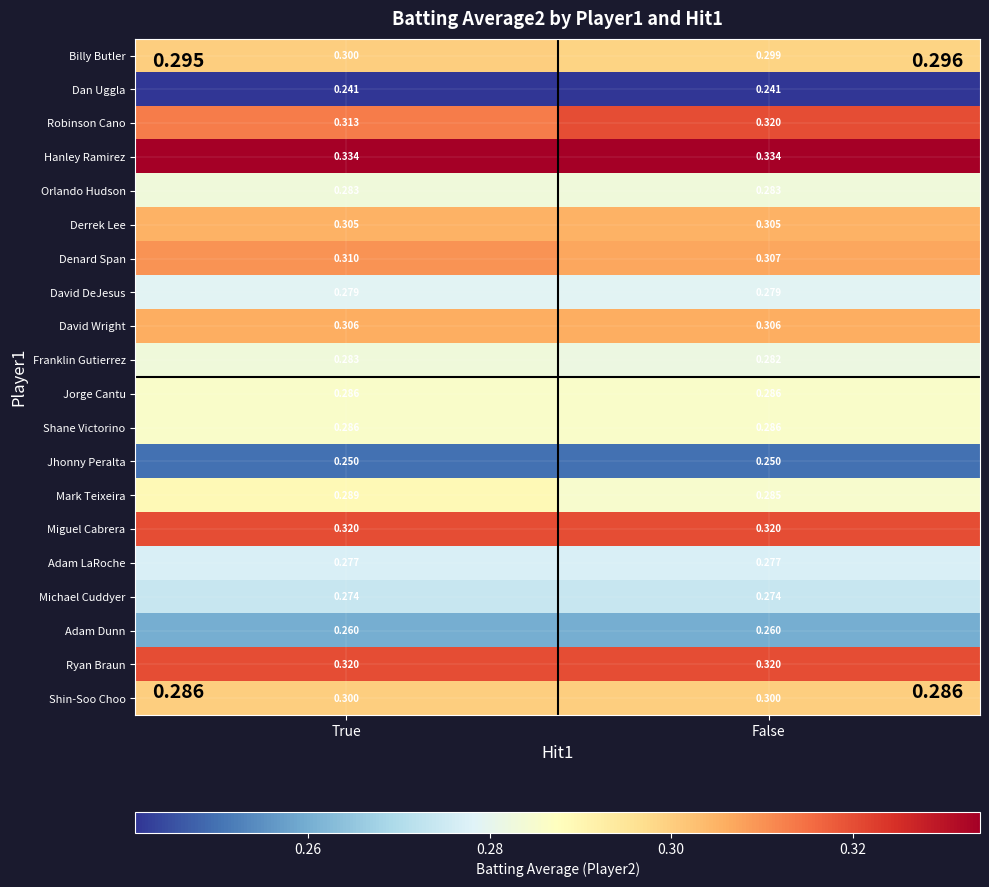

Which series changed the most between True and False?

Robinson Cano